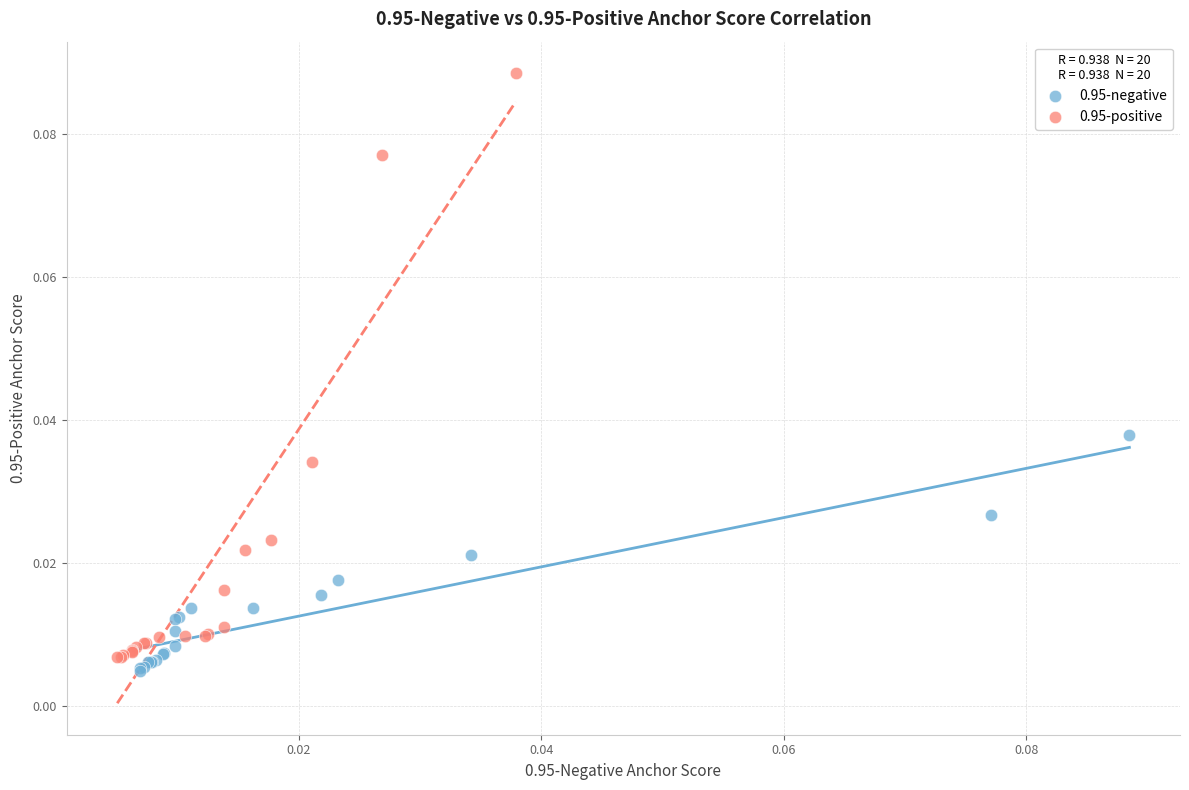

What are all the series names shown in the legend?

0.95-negative, 0.95-positive